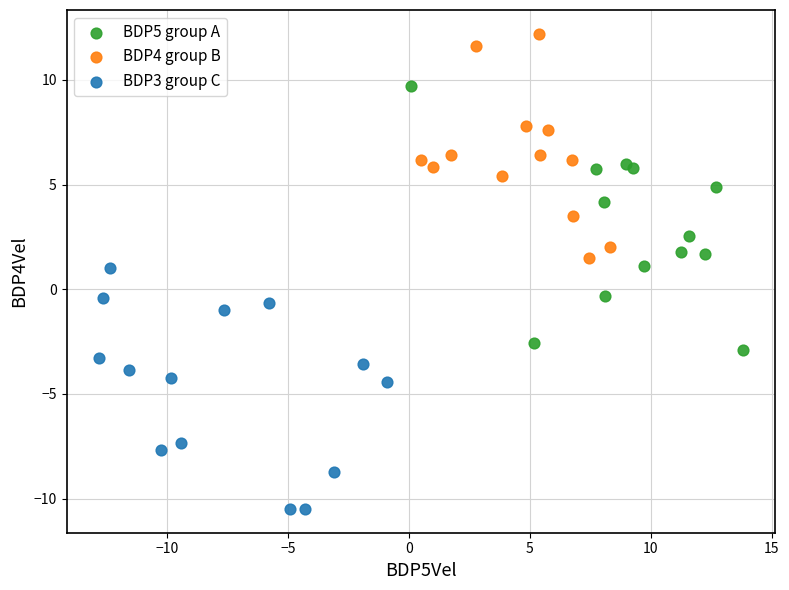

Which series reaches the maximum Y coordinate?

BDP4 group B